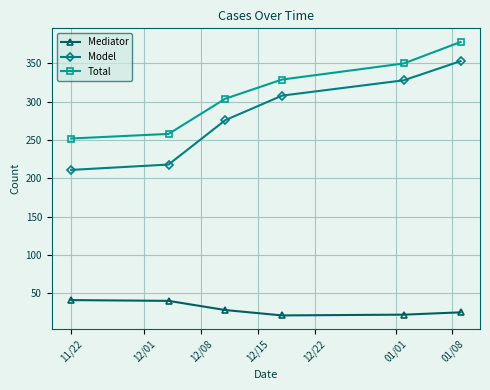

True or false: Model has more than 1 interior local peaks.

False